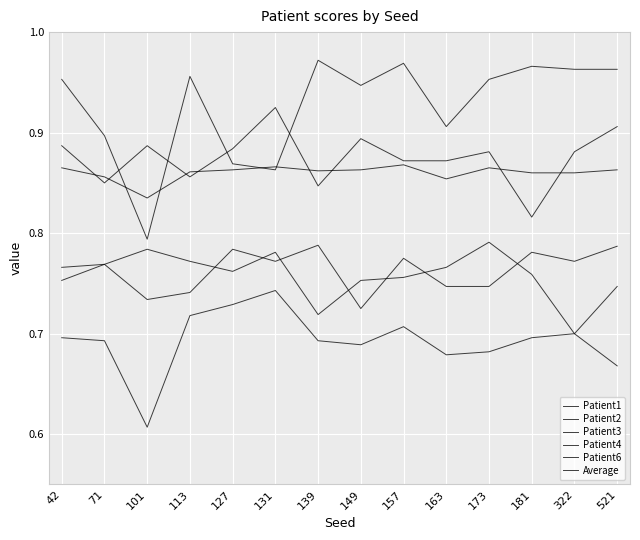

How many lines are shown in the chart?

6